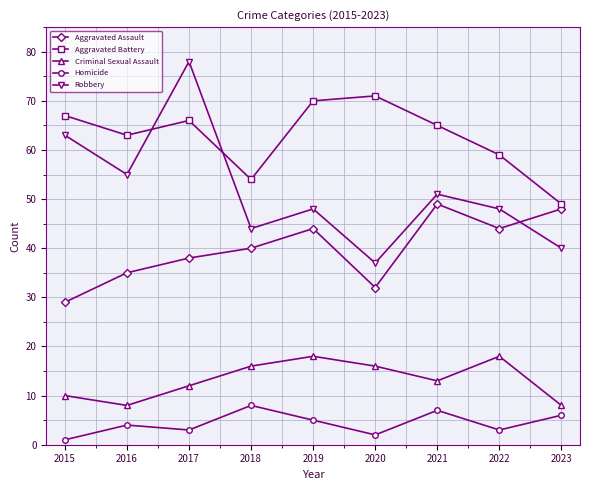

What is the total value across all series at 2022?

172